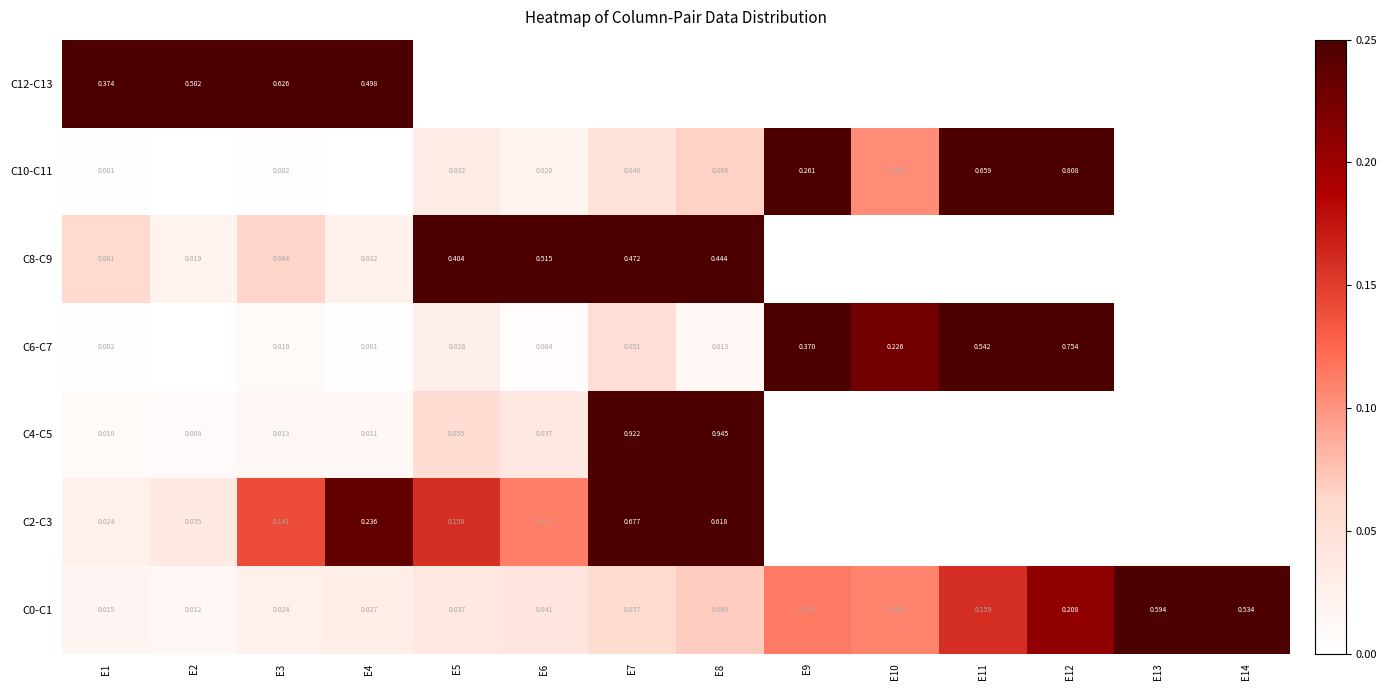

Is the value of C8-C9 at E4 greater than the value of C12-C13 at E2?

No